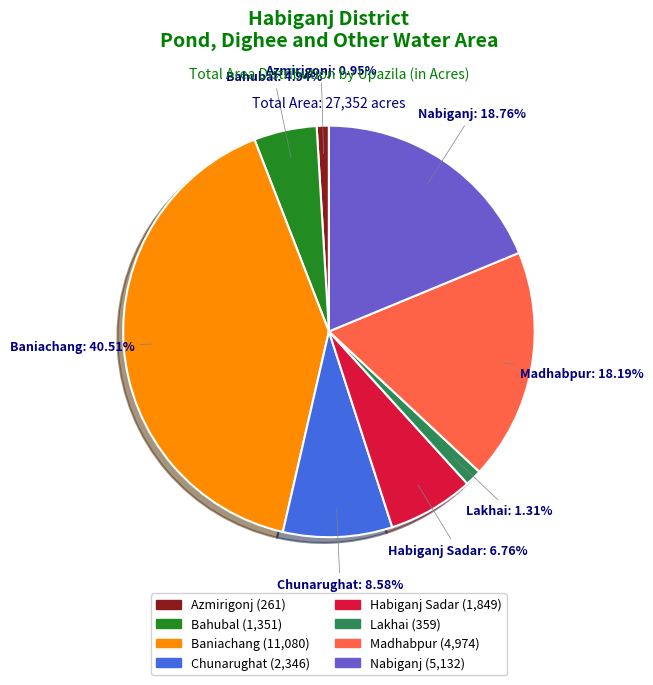

True or false: Madhabpur accounts for 31% of the total.

False